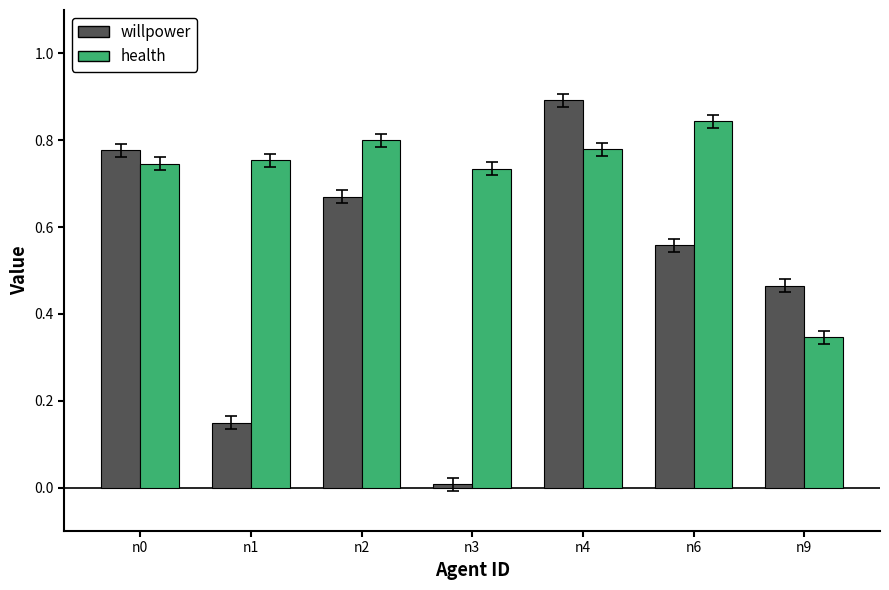

Rank the series by their maximum value, from lowest to highest.

health, willpower